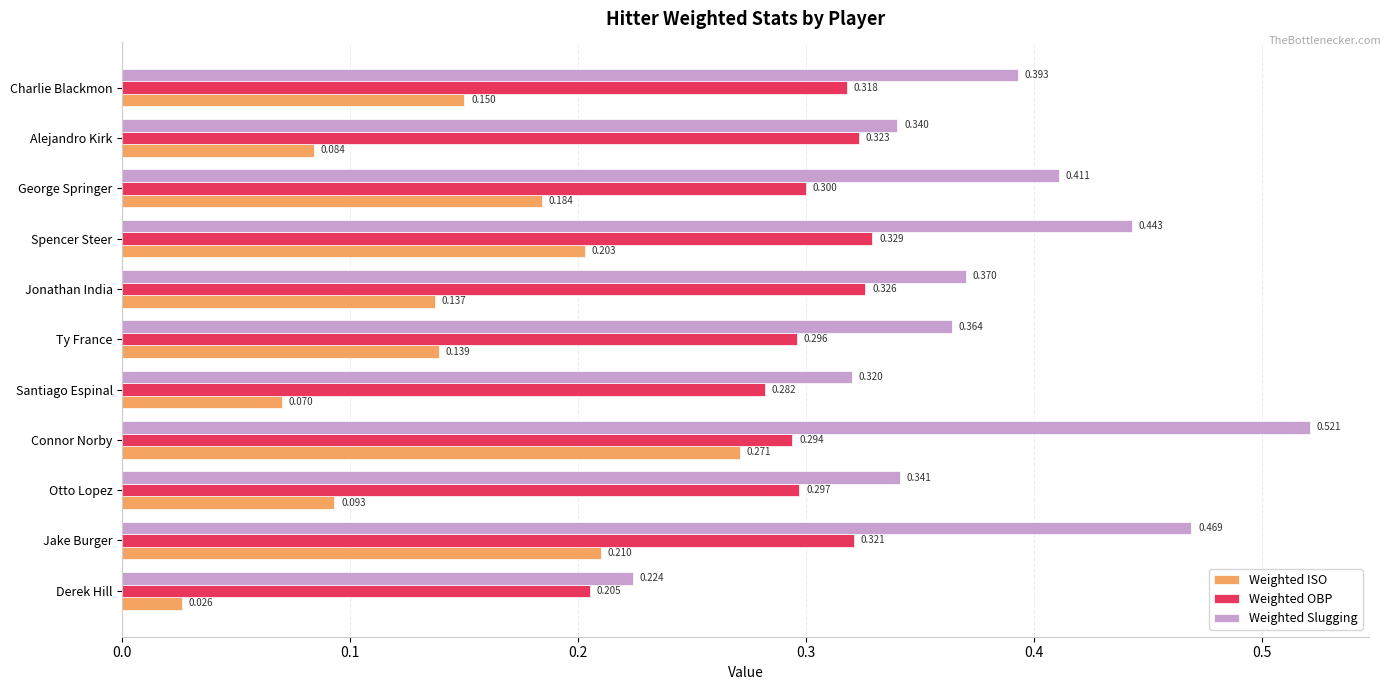

Which series has the largest total across all categories?

Weighted Slugging